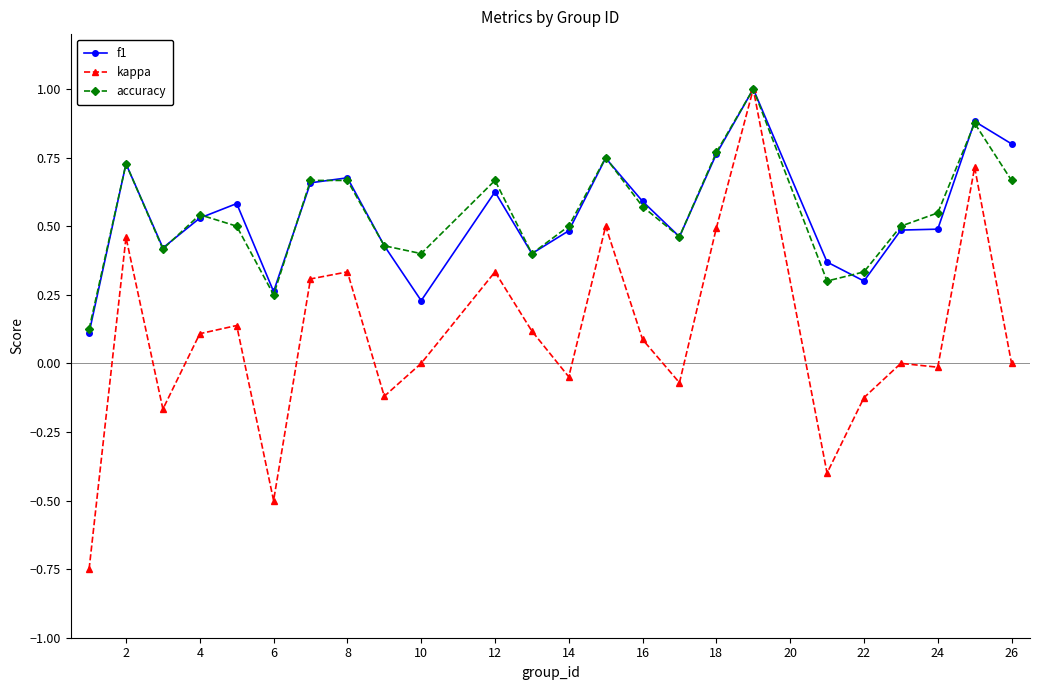

What is the highest value of the accuracy series?

1.0